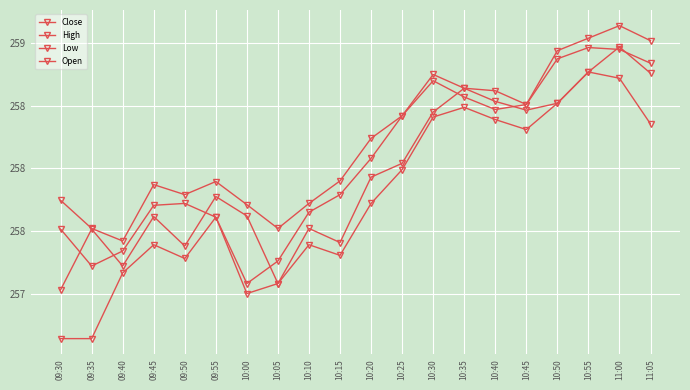

Is this an area chart (filled region under the line)?

No